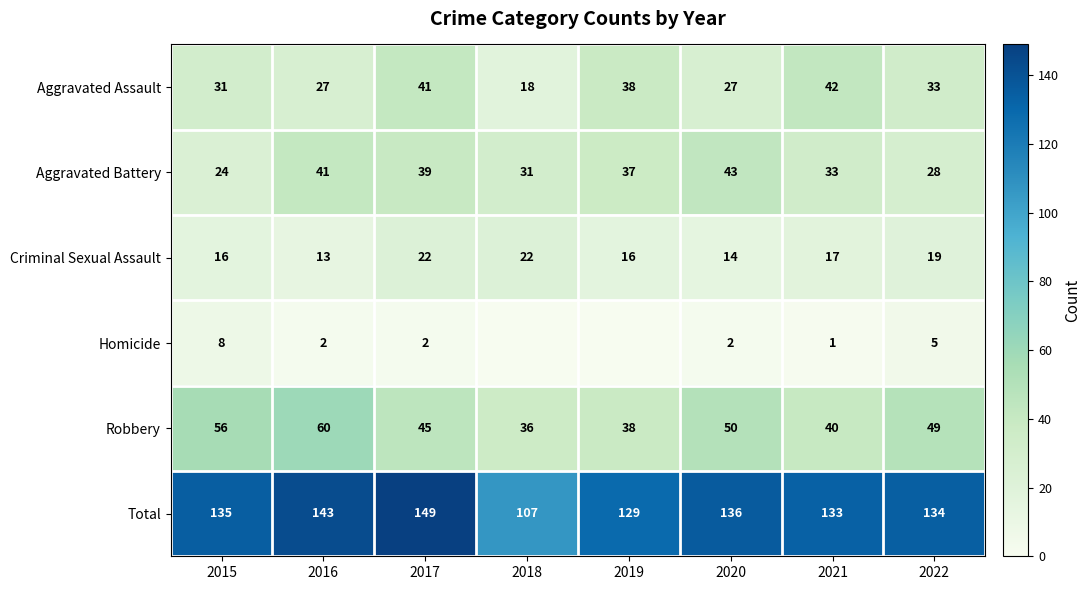

List the labels in order of Aggravated Battery value, smallest first.

2015, 2022, 2018, 2021, 2019, 2017, 2016, 2020